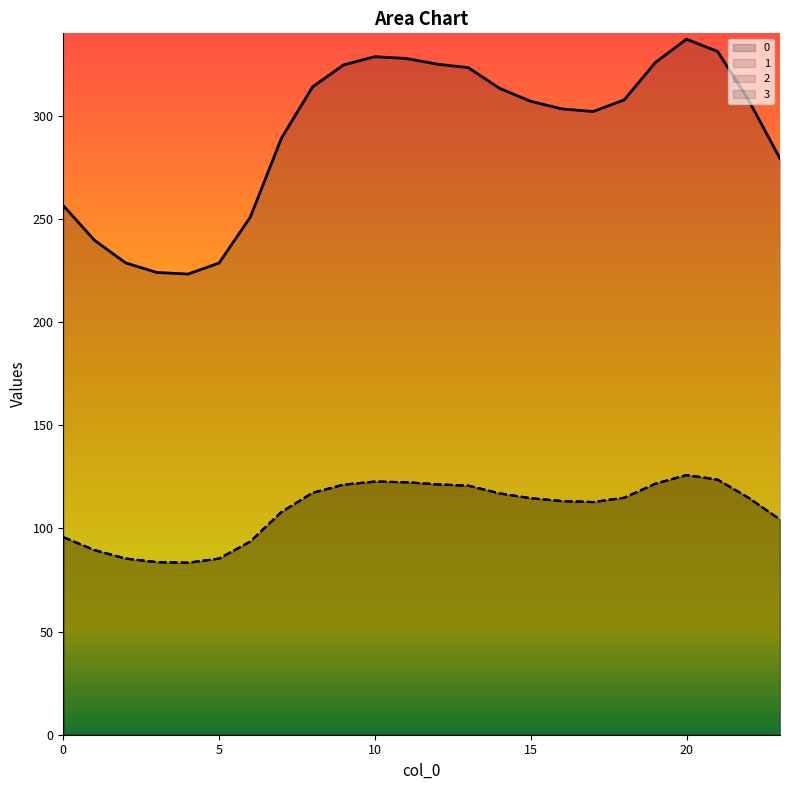

True or false: 3 and 1 intersect in this chart.

False